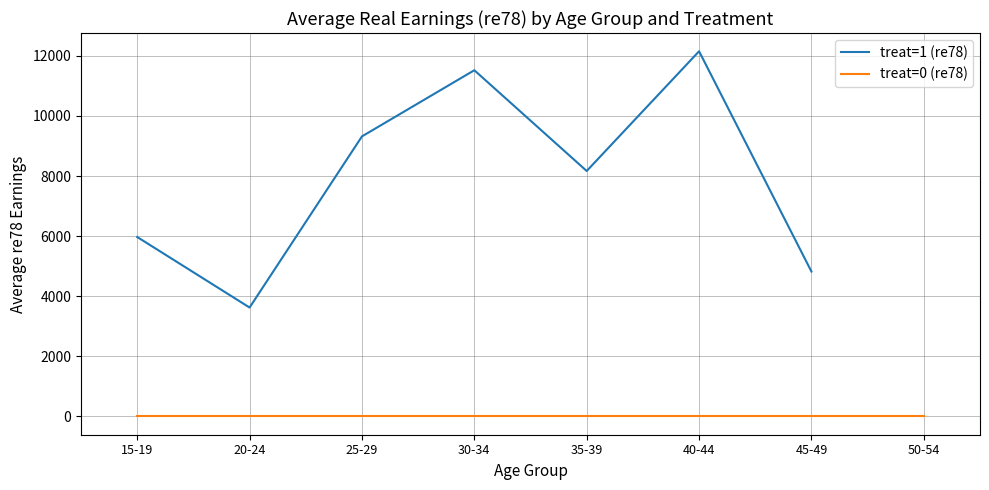

Between 20-24 and 25-29, which is larger?

25-29